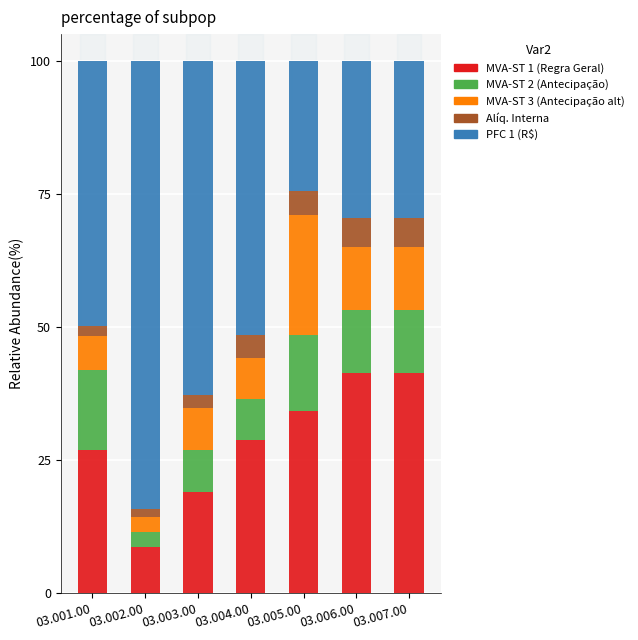

The value of MVA-ST 1 (Regra Geral) at 03.004.00 is 16.0. True or false?

False